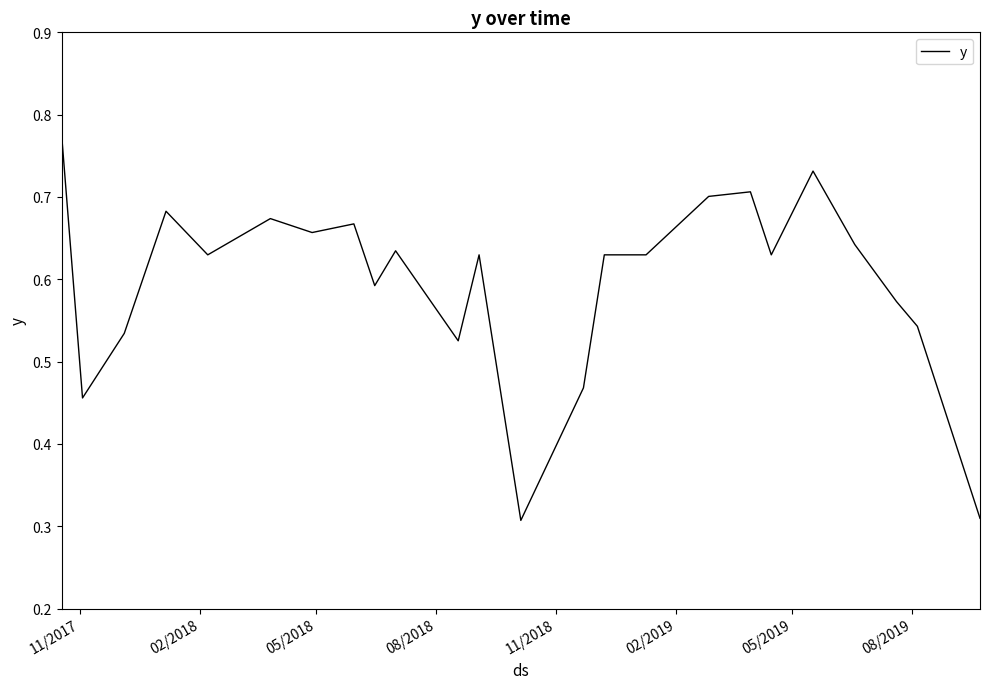

Does the chart have visible grid lines?

No